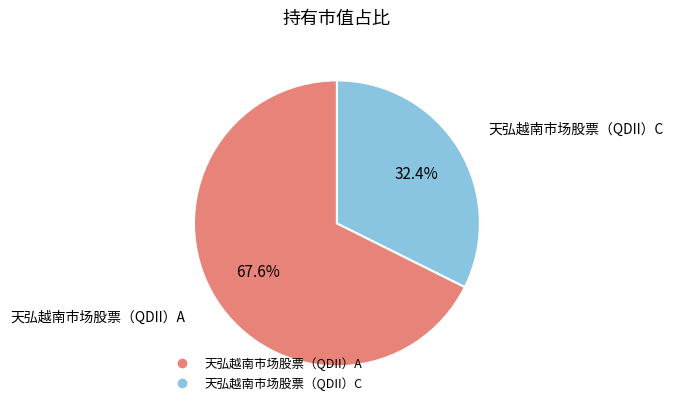

Does 天弘越南市场股票（QDII）A account for over 50% of the chart?

Yes